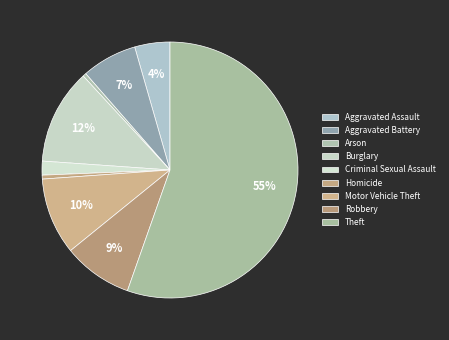

Count the number of slices in the pie.

9